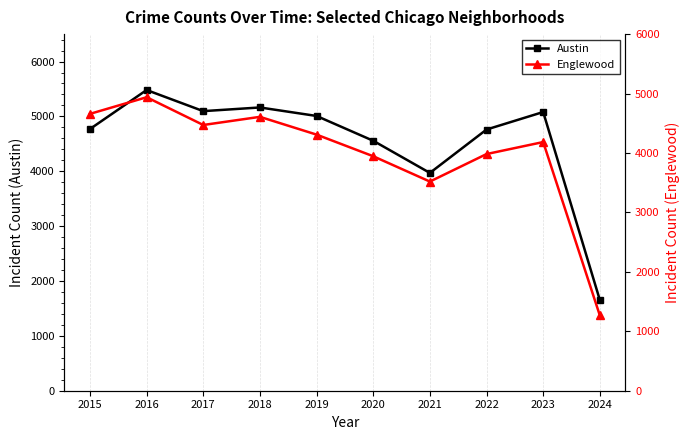

The value of Austin at 2019 is 7249. True or false?

False